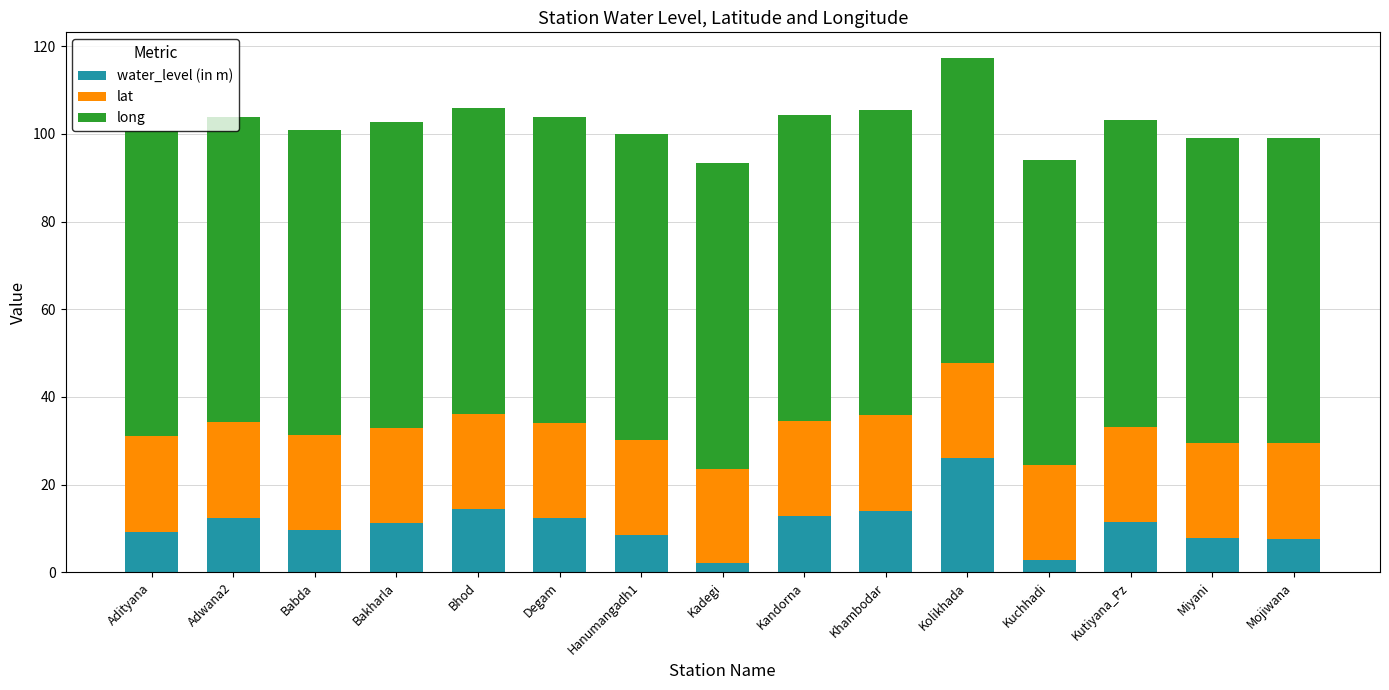

What is the maximum value for water_level (in m)?

26.0